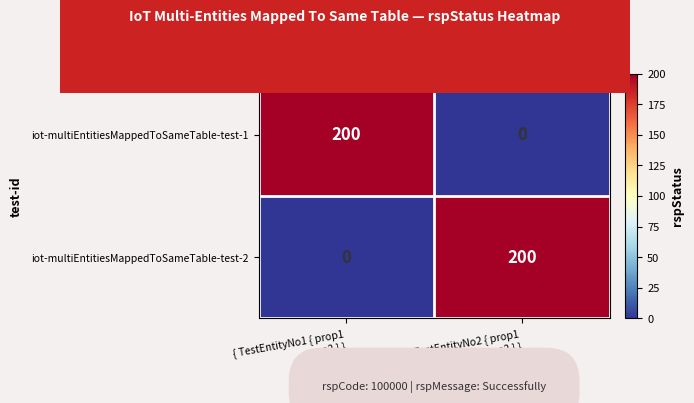

What is the difference between the maximum and minimum values in the iot-multiEntitiesMappedToSameTable-test-1 series?

200